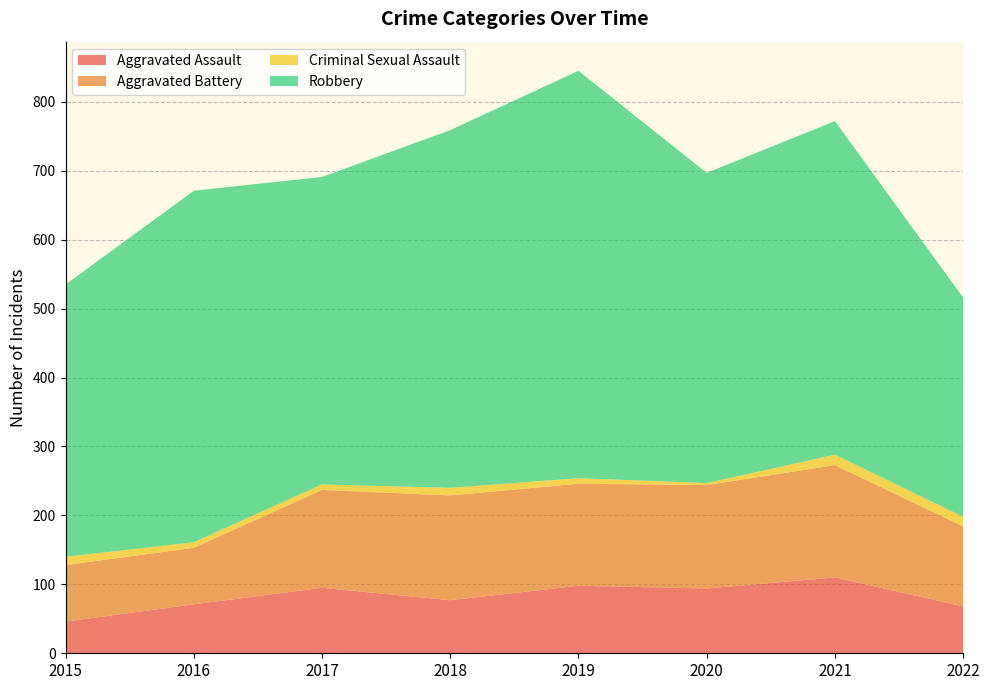

Reading left to right, extract all data points from this chart.

Aggravated Assault: 2015=46	2016=71	2017=95	2018=77	2019=98	2020=94	2021=110	2022=68
Aggravated Battery: 2015=82	2016=82	2017=142	2018=152	2019=148	2020=150	2021=163	2022=116
Criminal Sexual Assault: 2015=12	2016=8	2017=8	2018=11	2019=8	2020=3	2021=15	2022=14
Robbery: 2015=395	2016=510	2017=446	2018=519	2019=591	2020=450	2021=484	2022=318